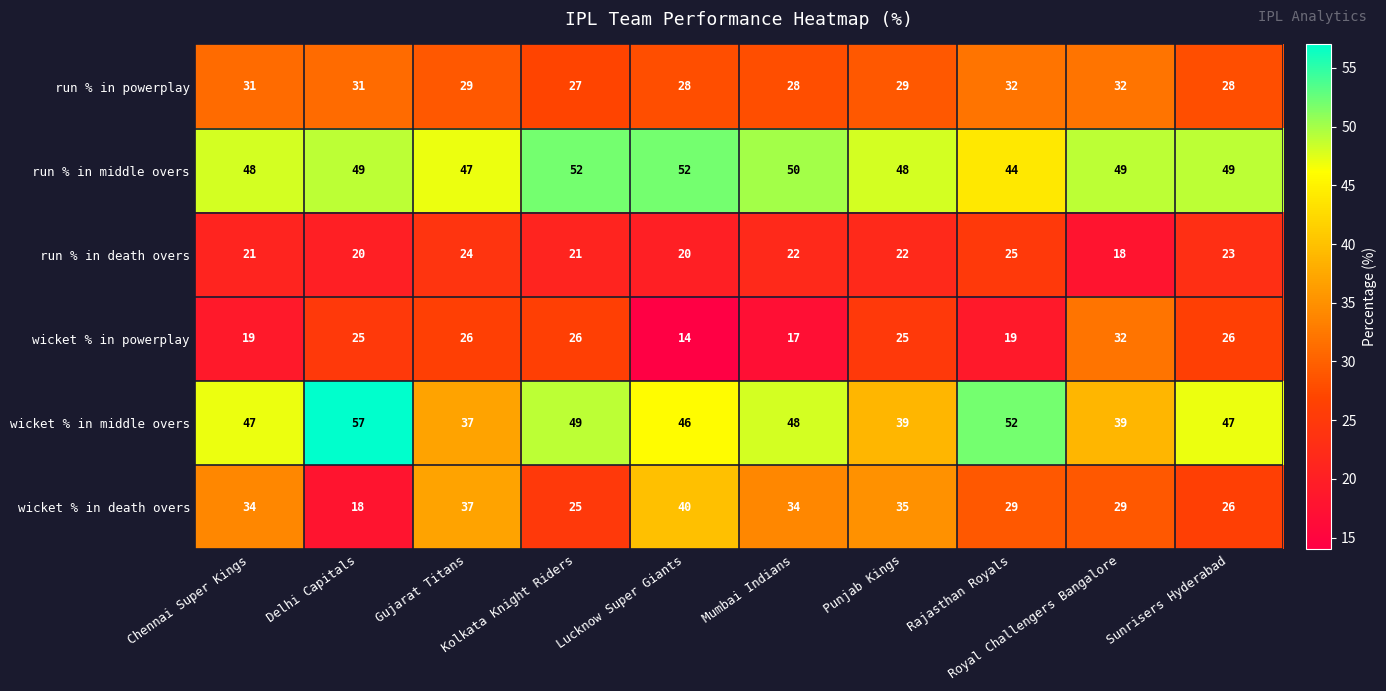

What is the average value of the run % in death overs series?

22